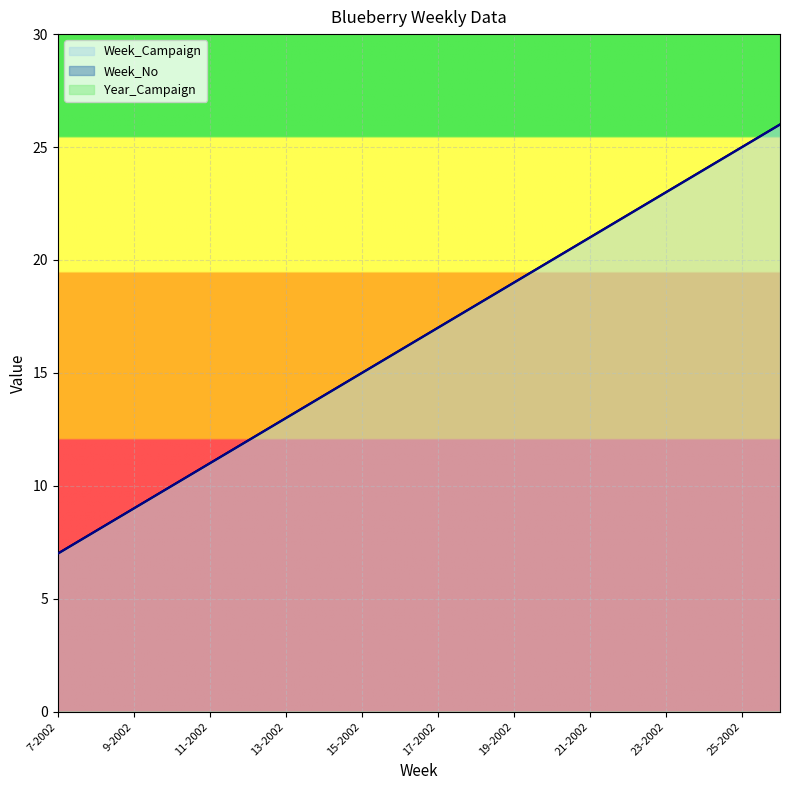

True or false: Week_Campaign and Week_No intersect in this chart.

False